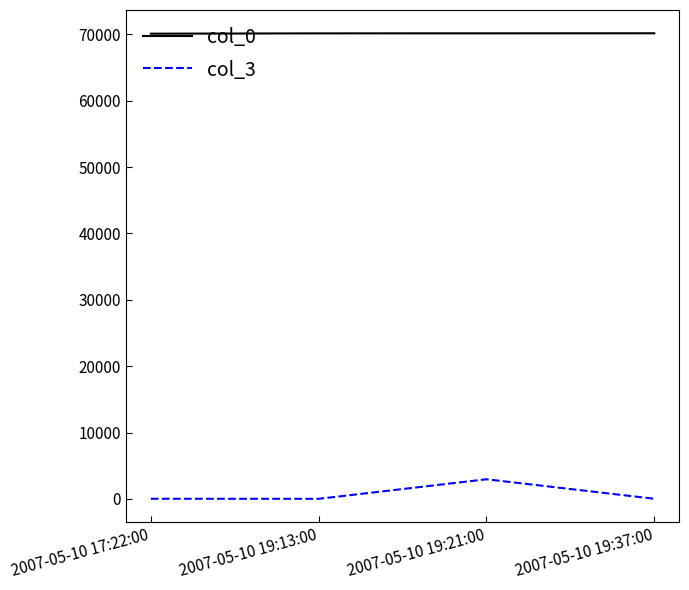

Where is the first local minimum for col_3?

2007-05-10 19:13:00